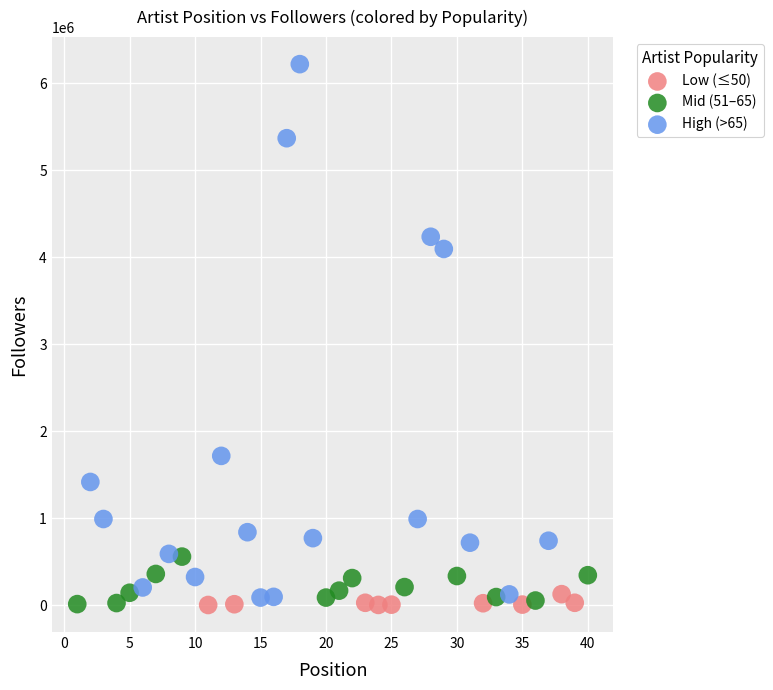

Which series has the largest Y range (max minus min)?

High (>65)